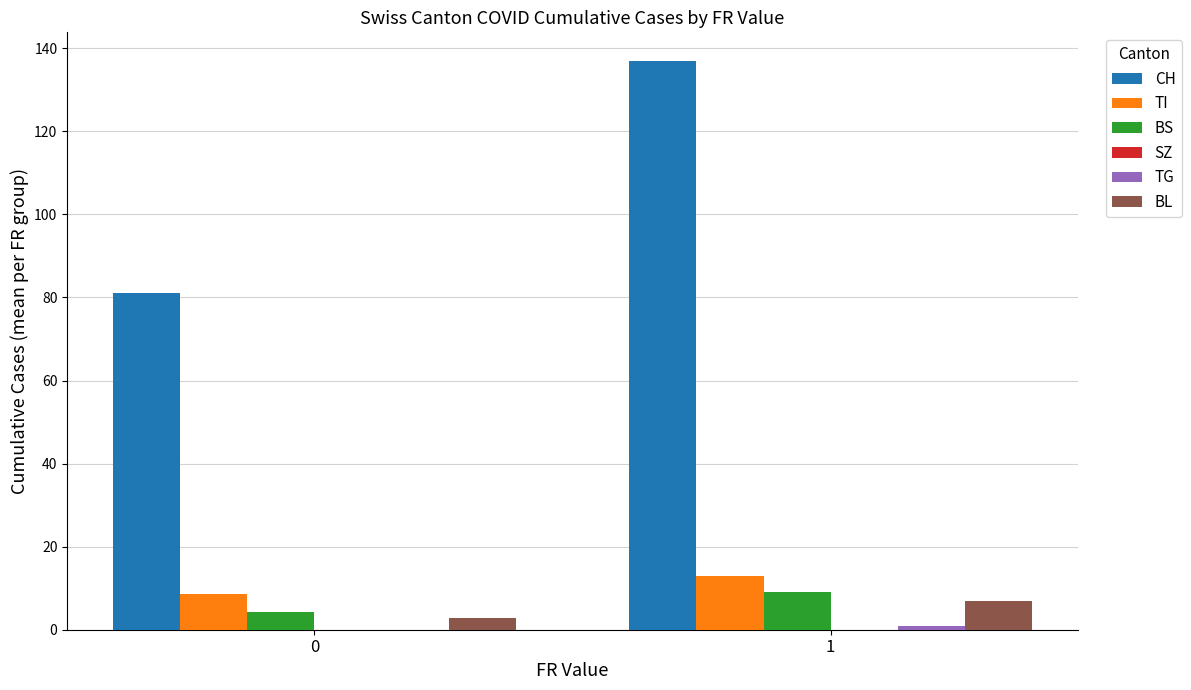

What is the sum of all CH values?

218.1